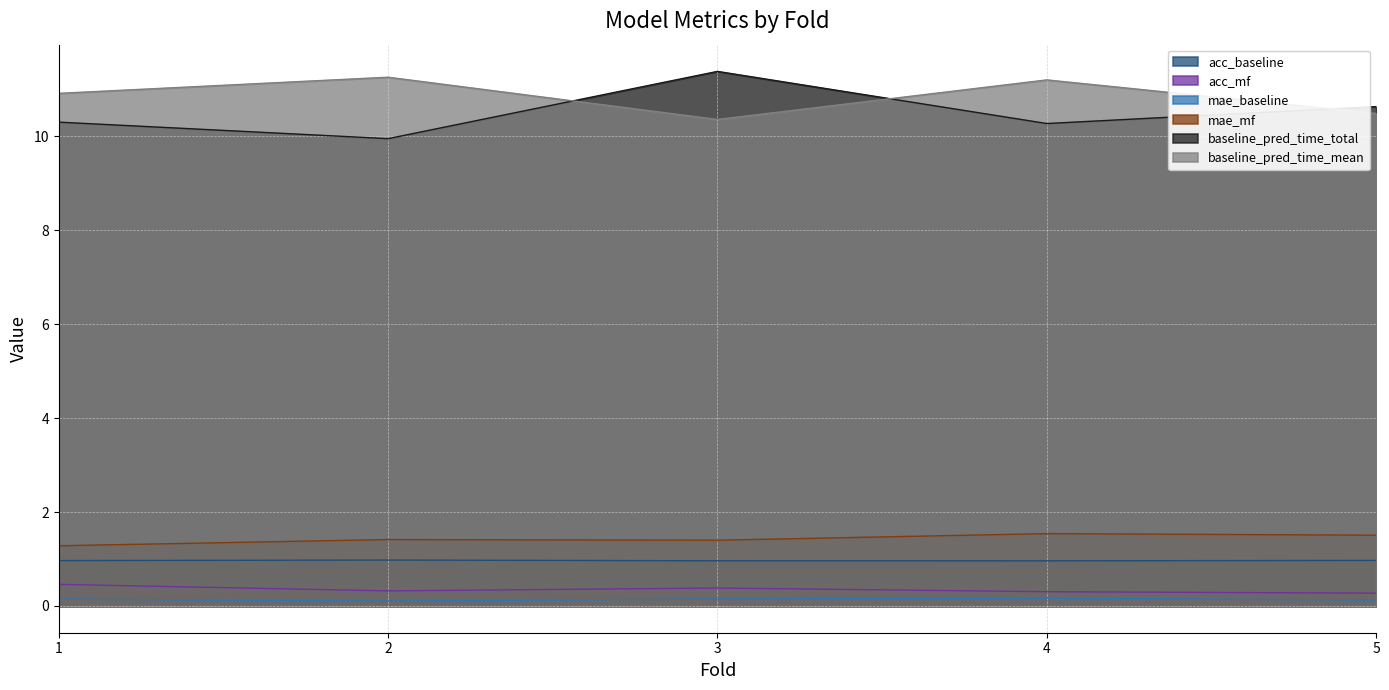

Which label corresponds to the smallest value in the chart?

2